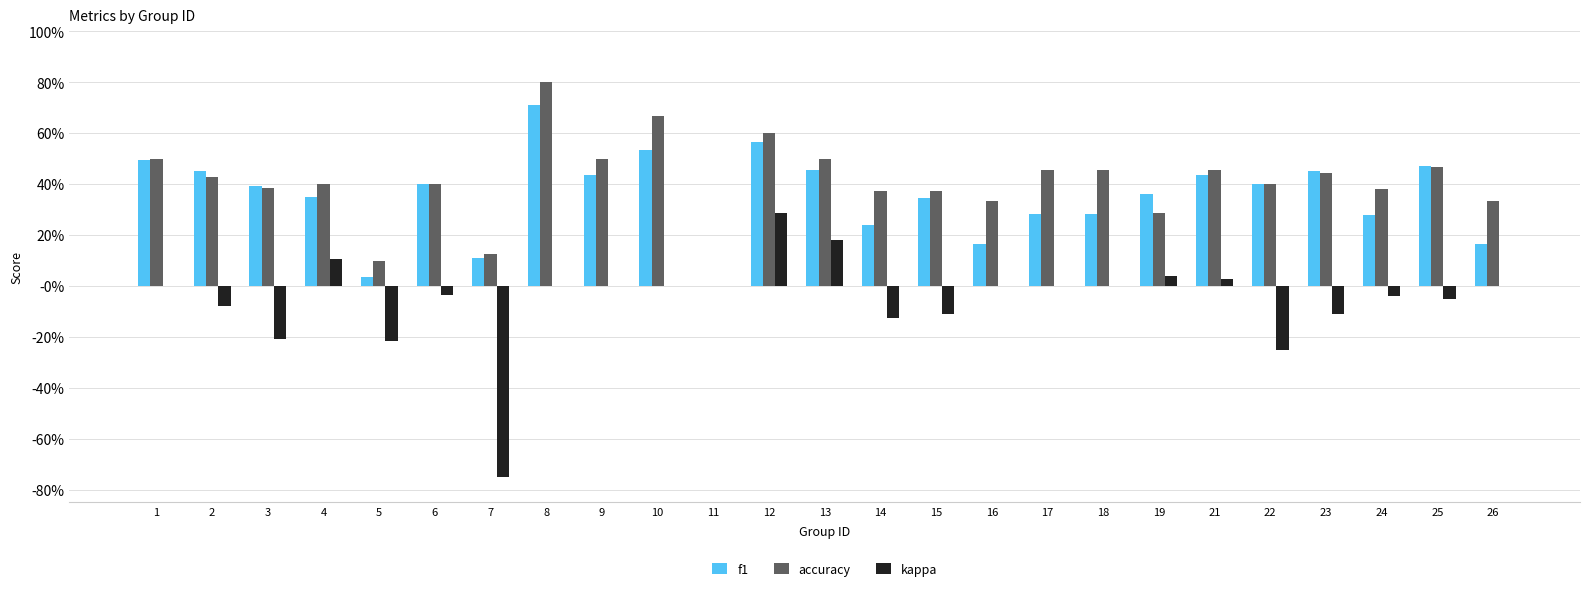

What is the greatest value displayed?

0.8